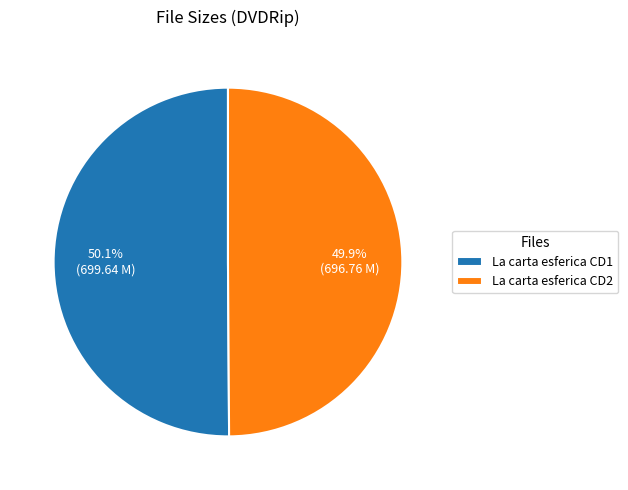

Approximately how many times larger is the value at La carta esferica CD2 compared to La carta esferica CD1?

1.0